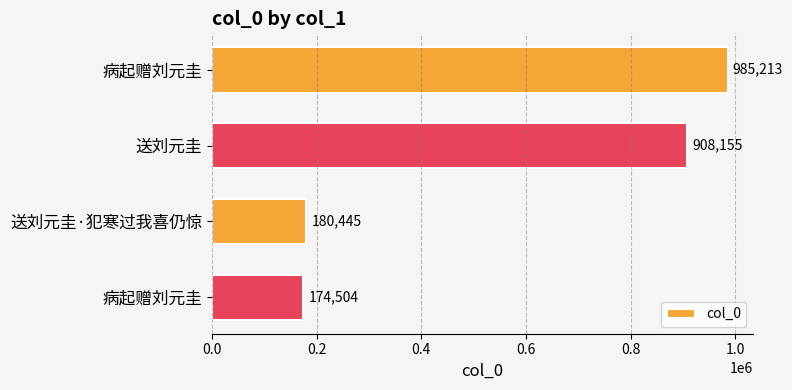

What is the smallest value displayed?

174504